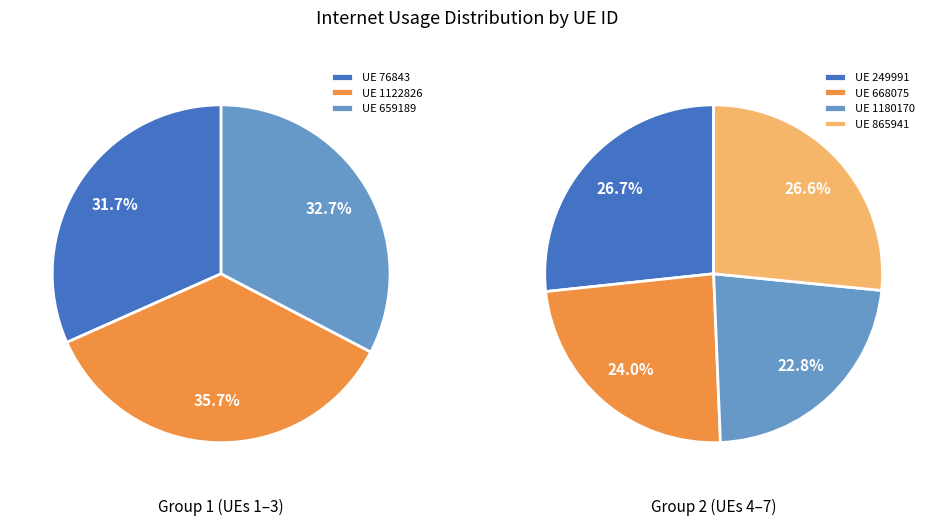

What is the smallest slice in the pie chart?

1180170